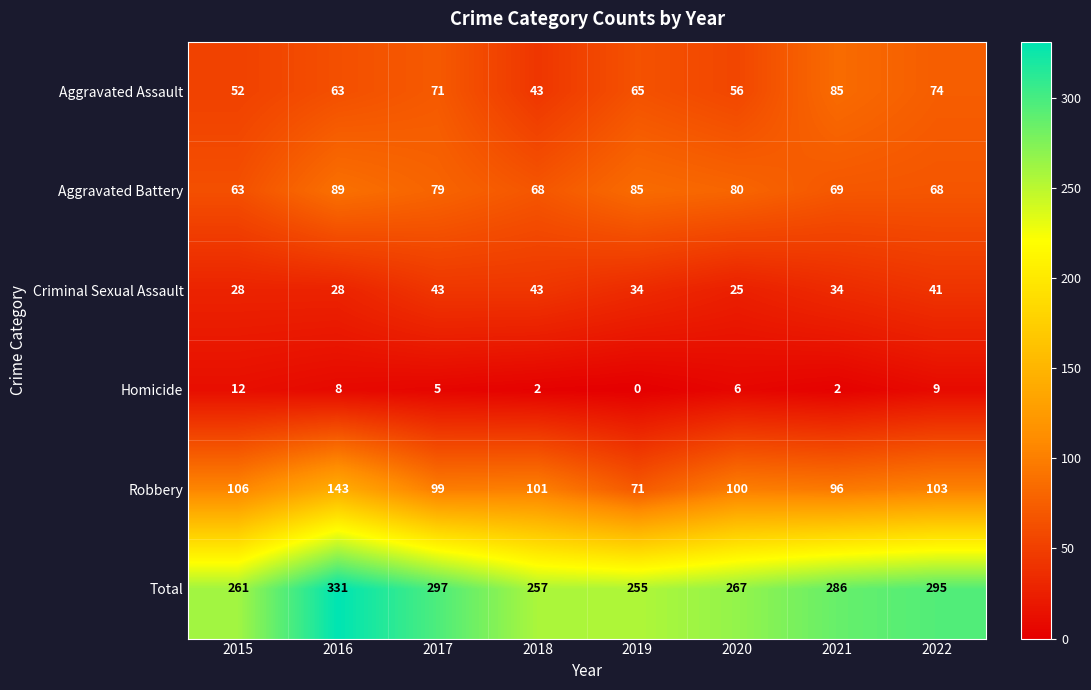

What is the difference between the Criminal Sexual Assault values at 2020 and 2018?

18